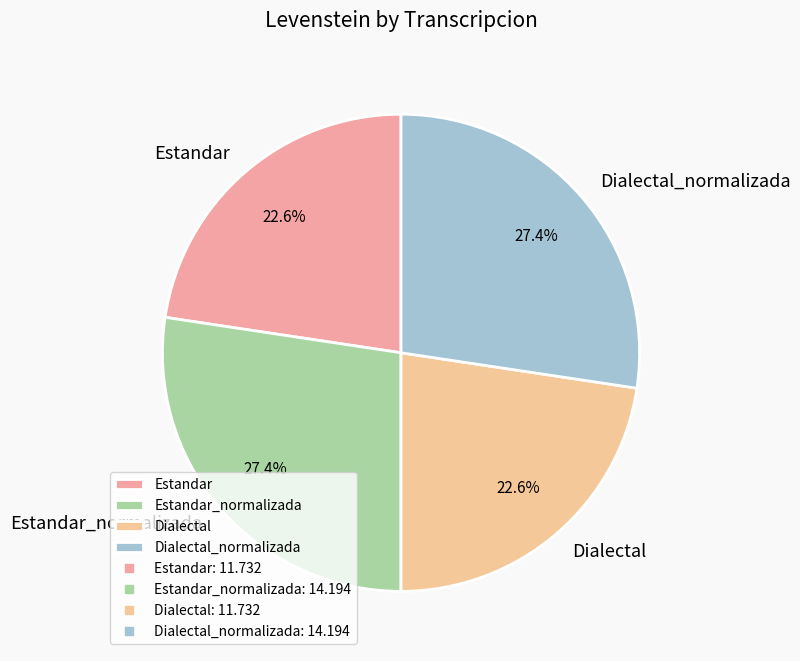

How many segments does this pie chart have?

4